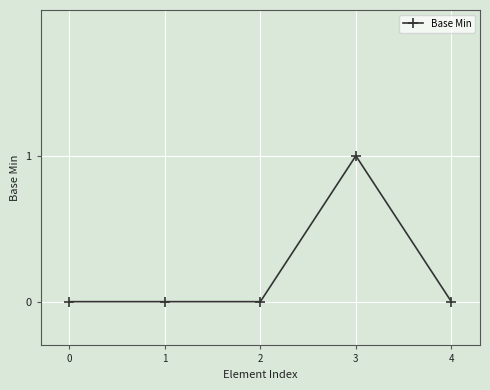

What is the sum of all values?

1